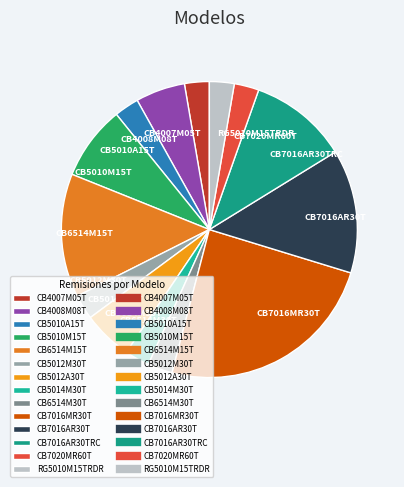

True or false: CB7016AR30TRC accounts for 11% of the total.

True